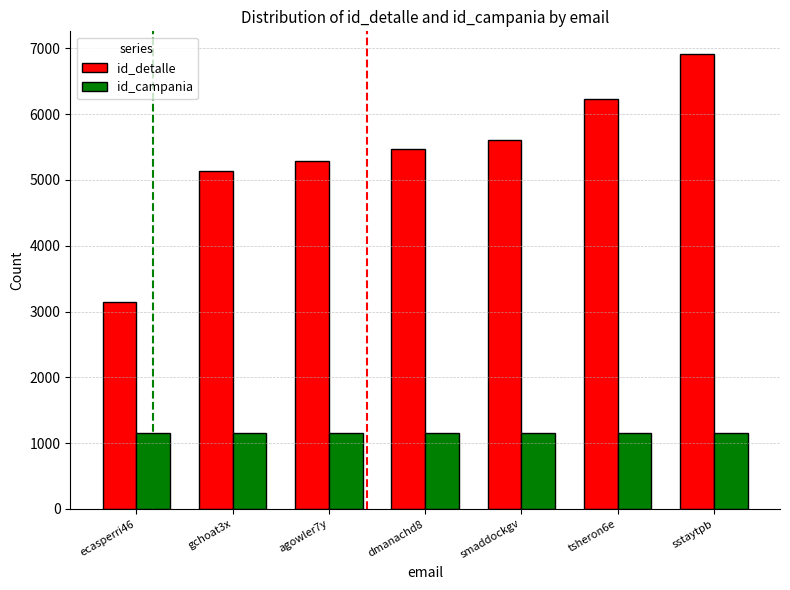

Where is id_detalle nearest to the value 5031?

gchoat3x